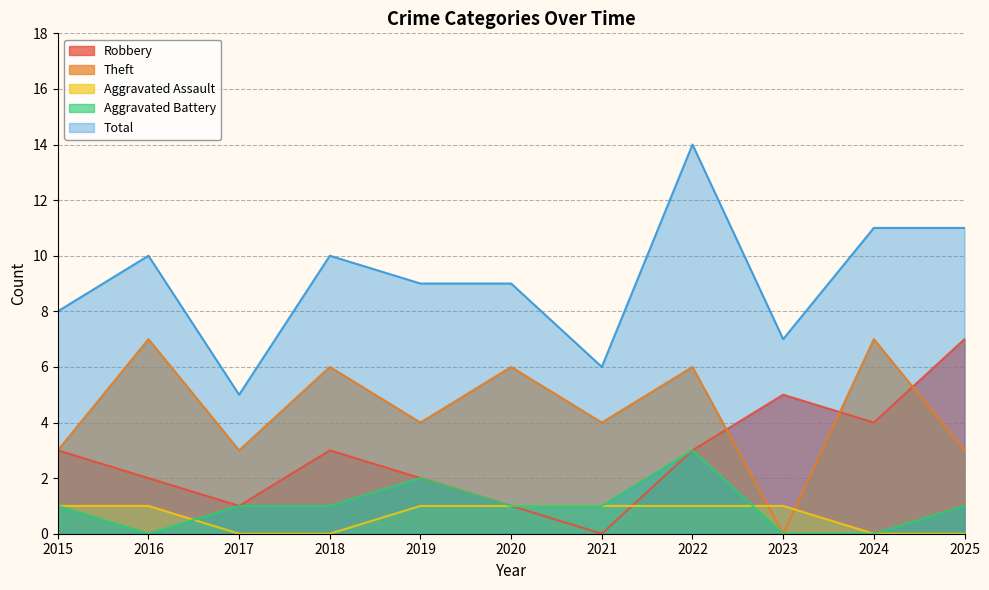

The value of Robbery at 2019 is 2. True or false?

True